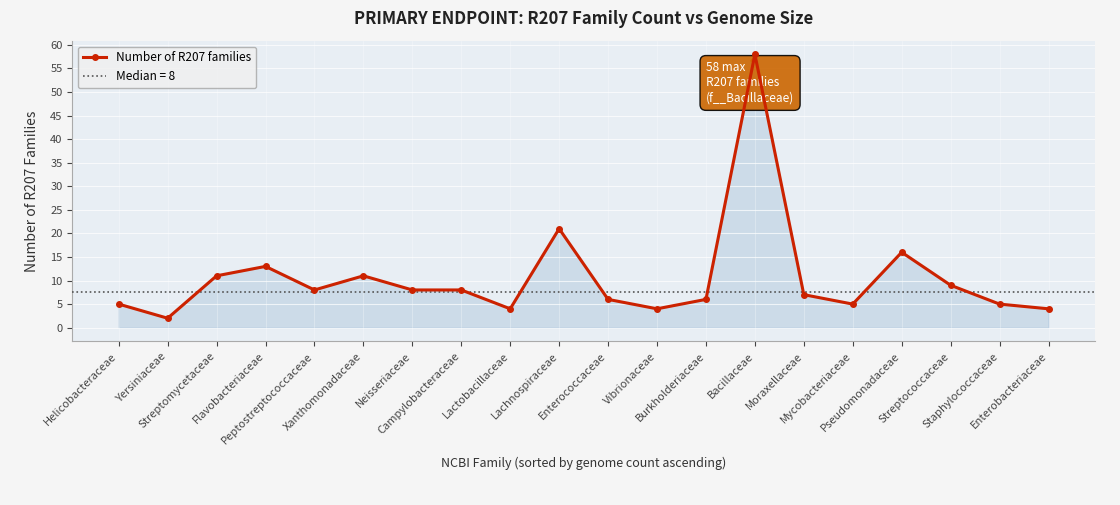

Reading left to right, transcribe all the data shown in this chart.

5	2	11	13	8	11	8	8	4	21	6	4	6	58	7	5	16	9	5	4